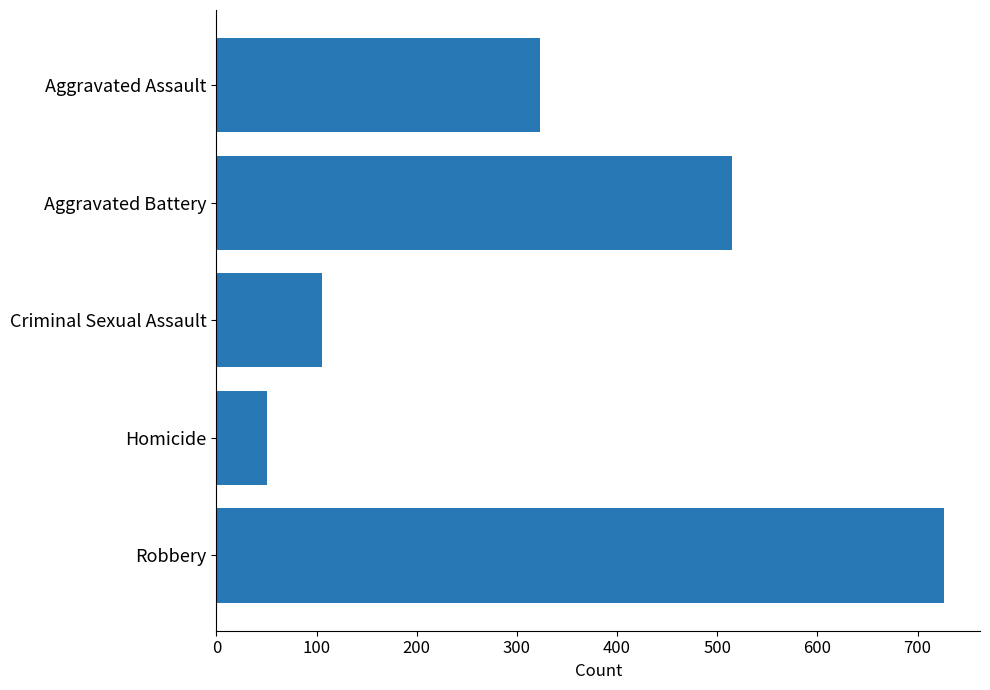

What is the difference between the values at Aggravated Battery and Criminal Sexual Assault?

410